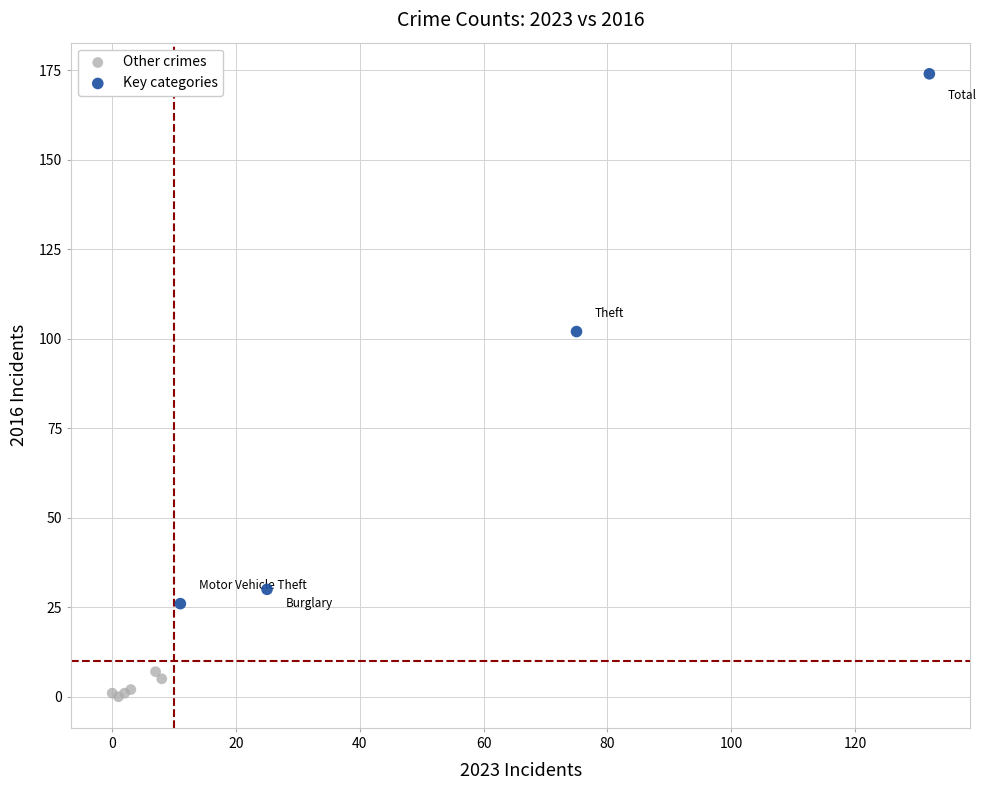

Which series contains the highest Y value?

Key categories